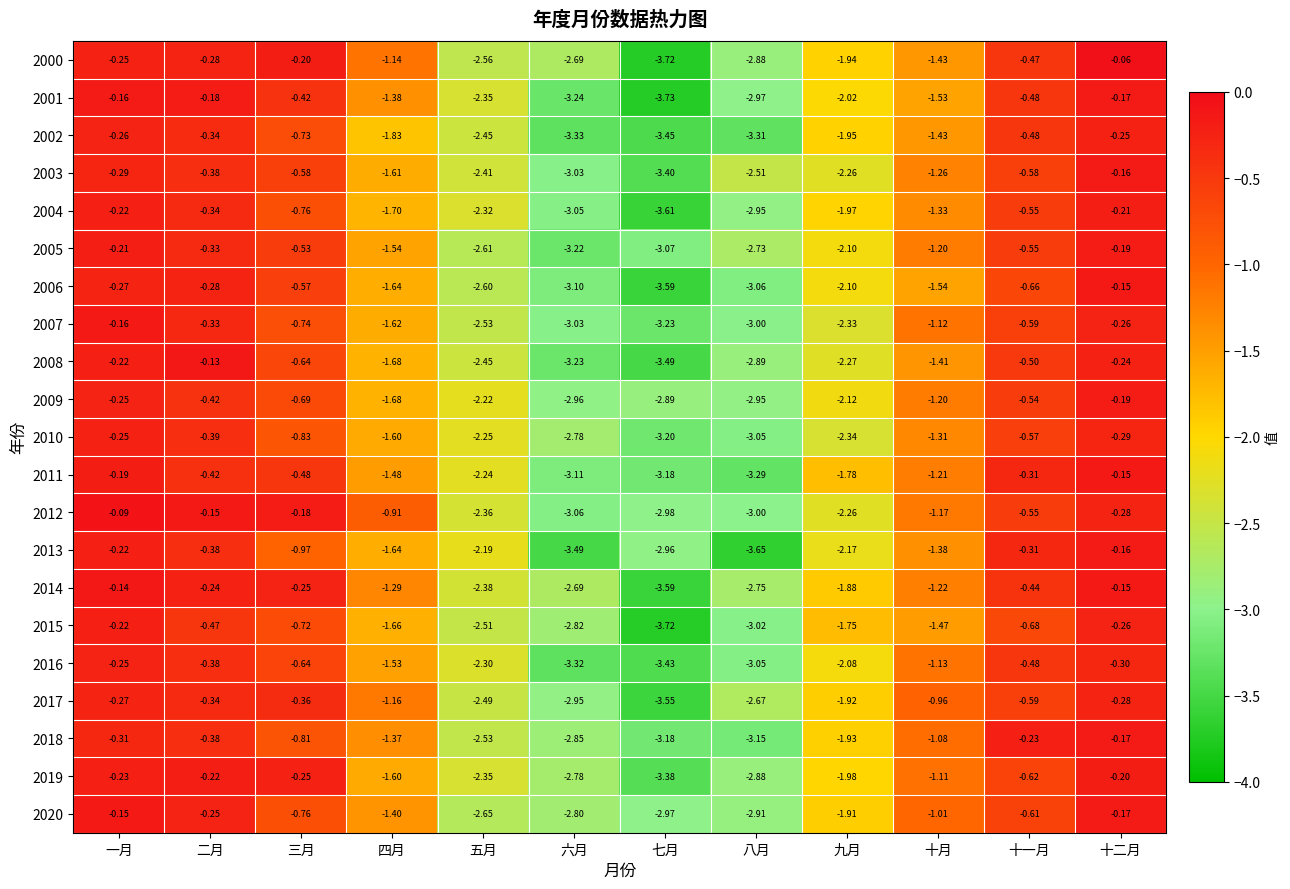

At which category is the sum across all series the highest?

十二月